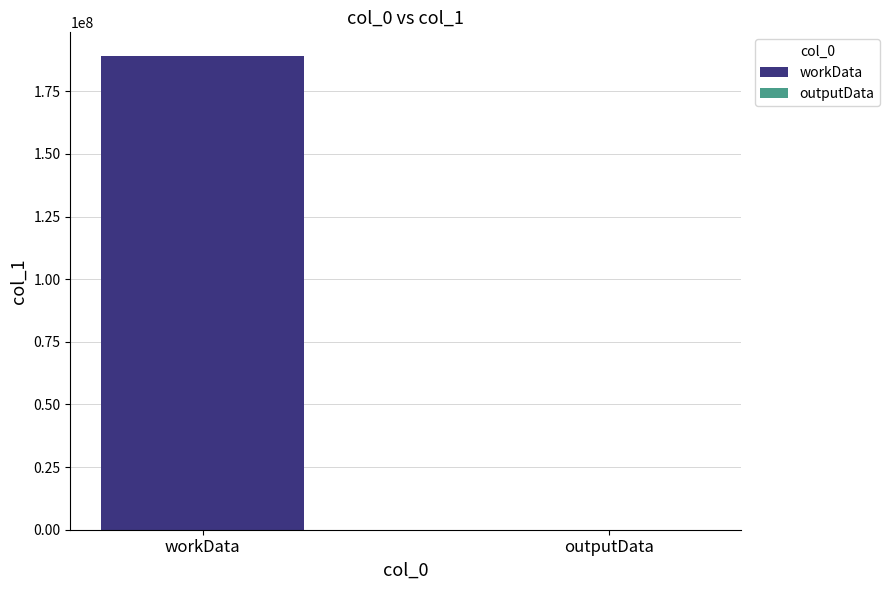

What is the greatest value displayed?

189086448